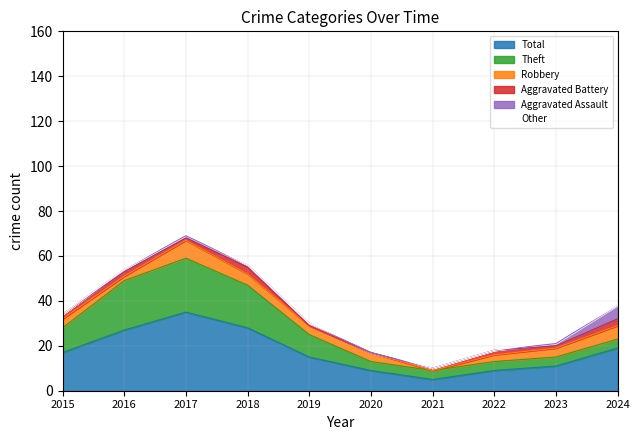

True or false: Theft and Aggravated Battery intersect in this chart.

False